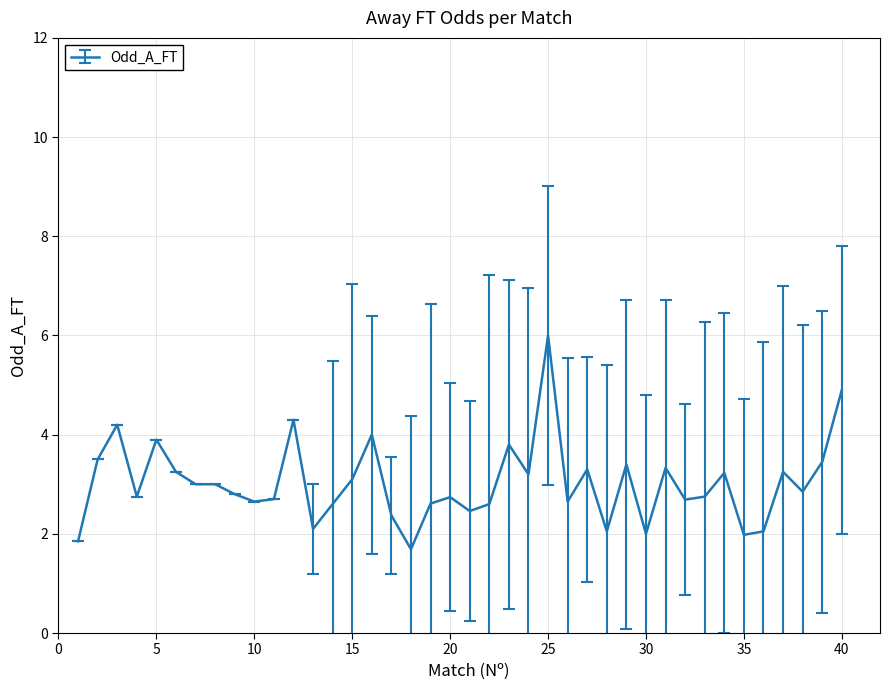

What is the minimum value shown in the chart?

1.7